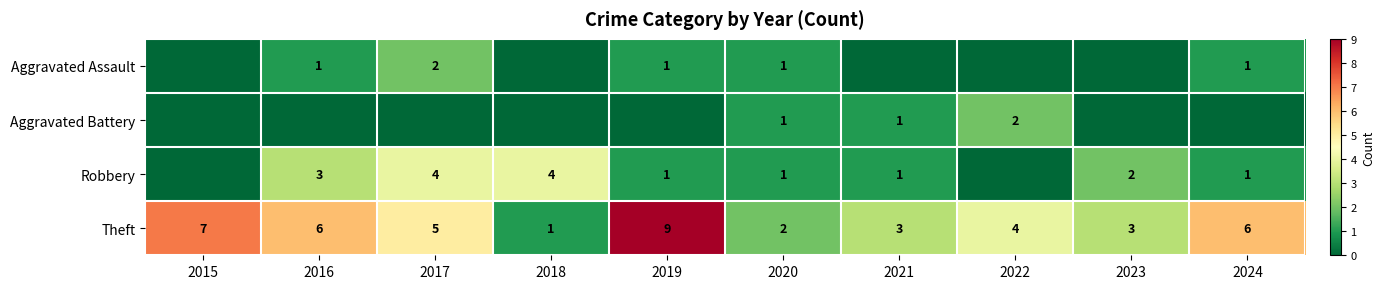

True or false: Aggravated Battery has a value of 1 at 2022.

False